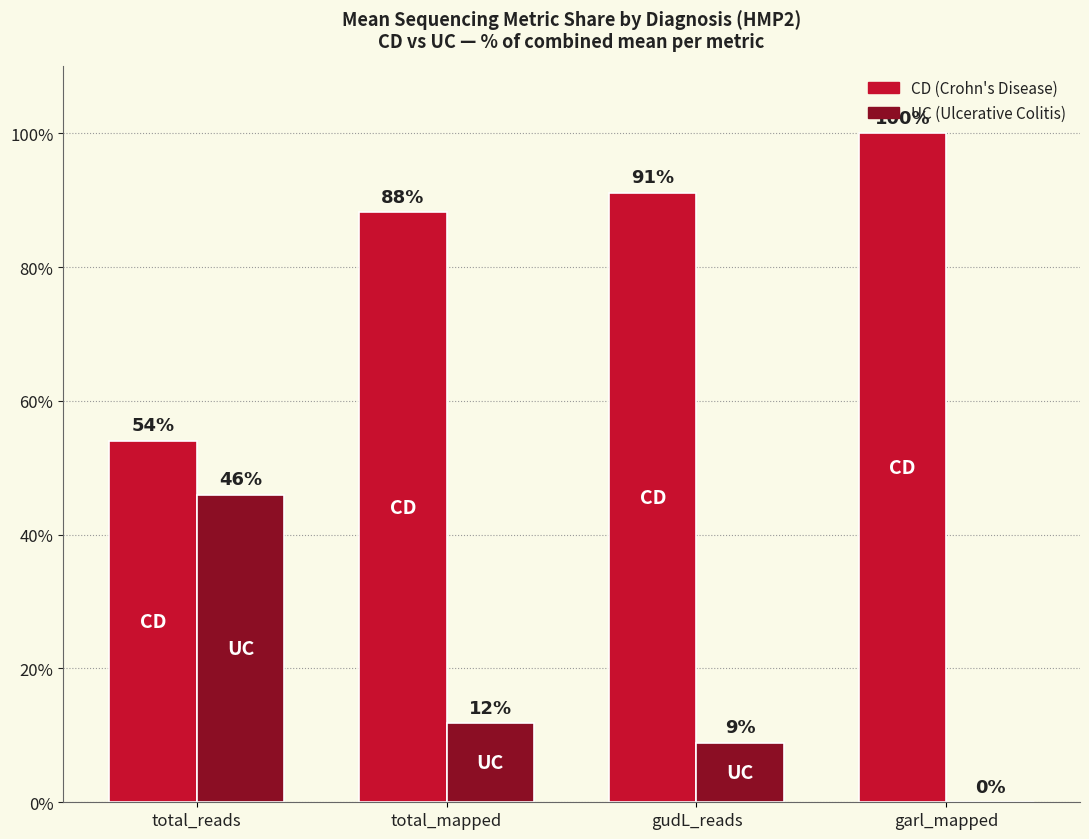

What is the total value across all series at garl_mapped?

100.0